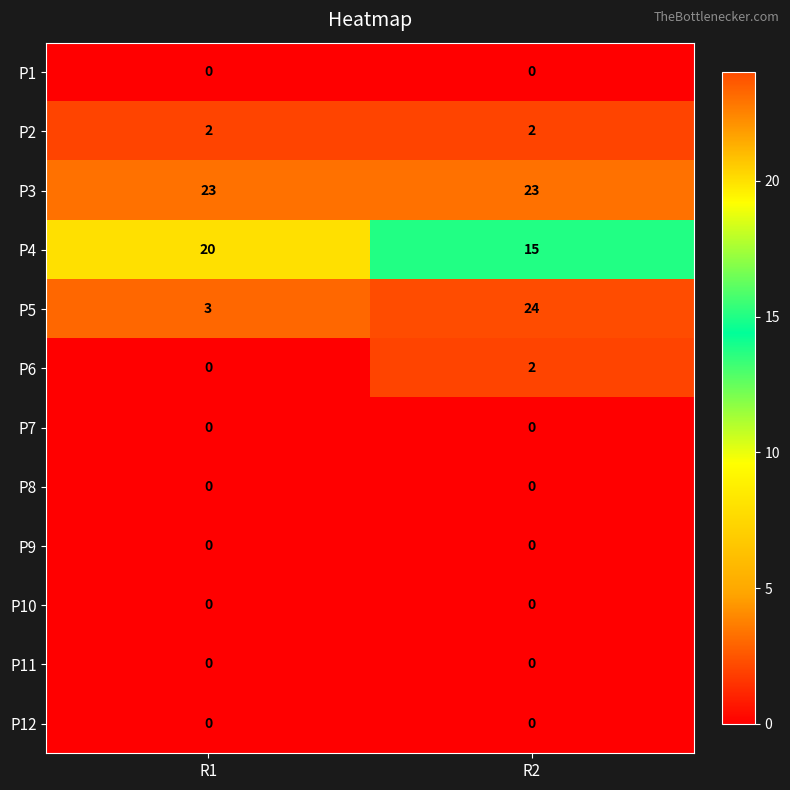

What is the maximum value shown in the chart?

24